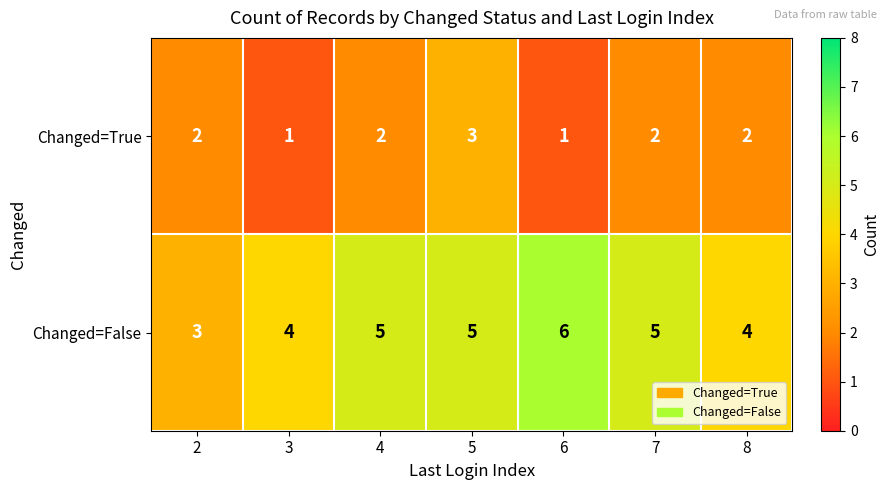

Count the Changed=True values in the range 1 to 2.

6